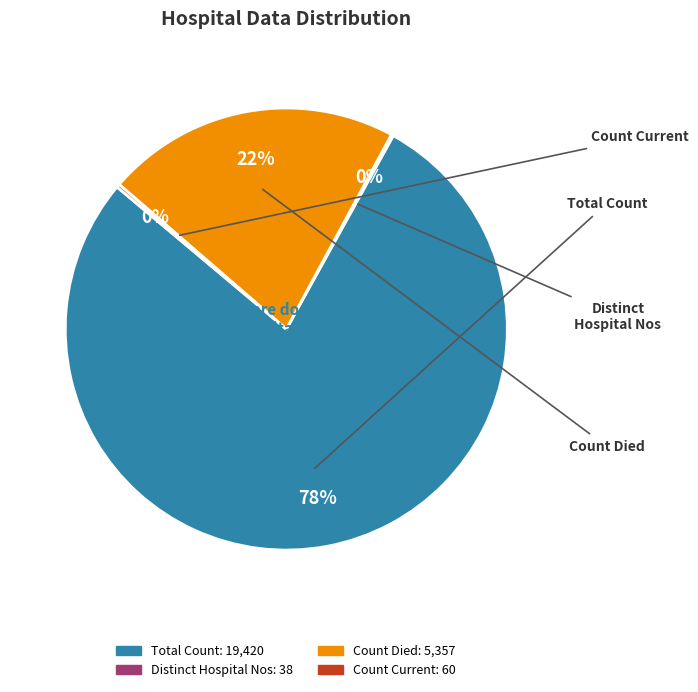

To the nearest percent, what is the average slice percentage?

25%